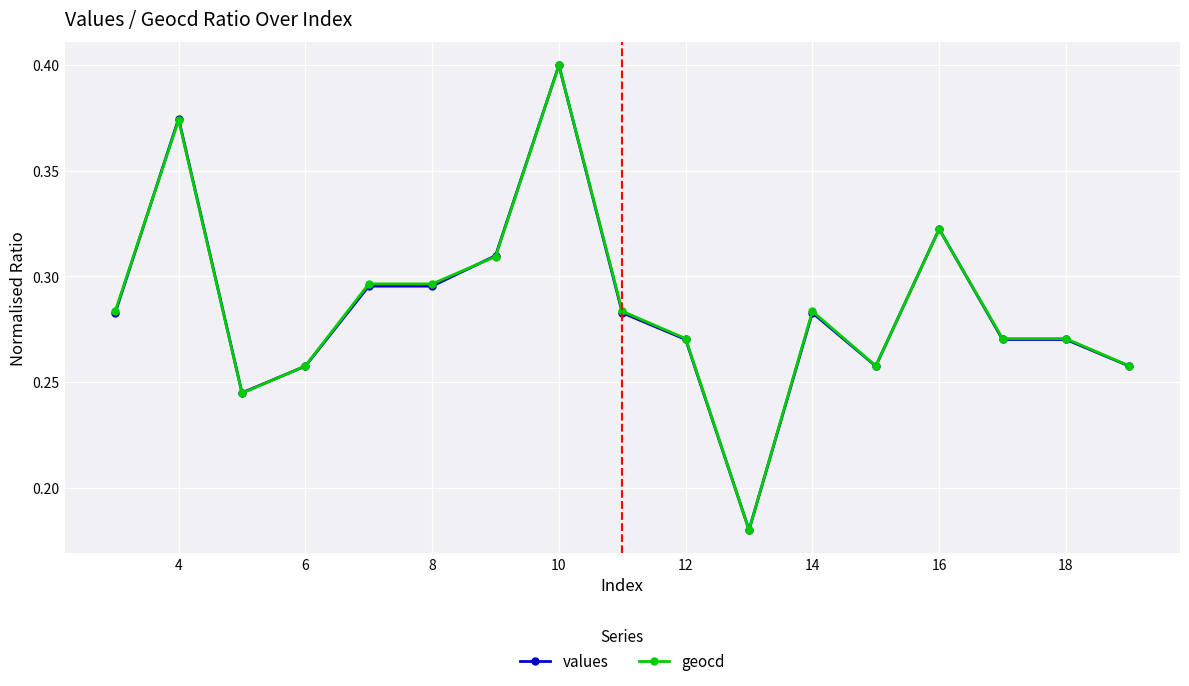

How many values values are between 0 and 1?

17